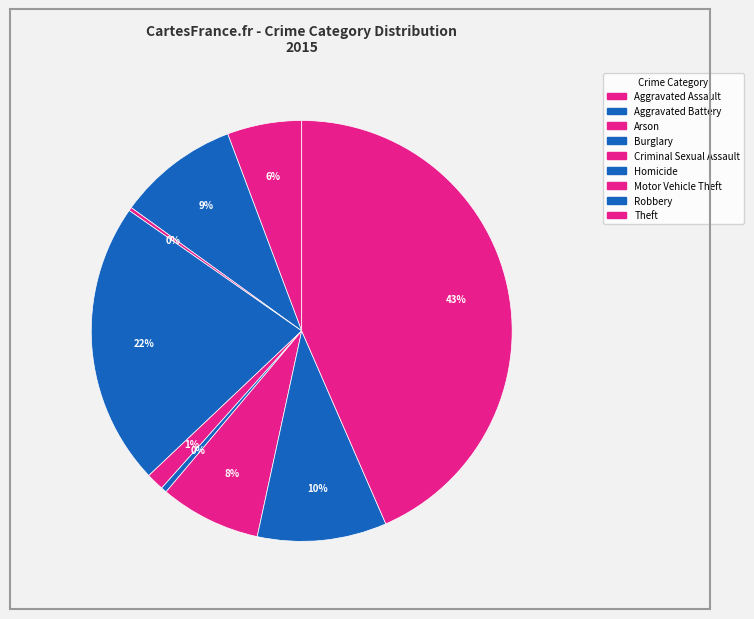

How many segments does this pie chart have?

9